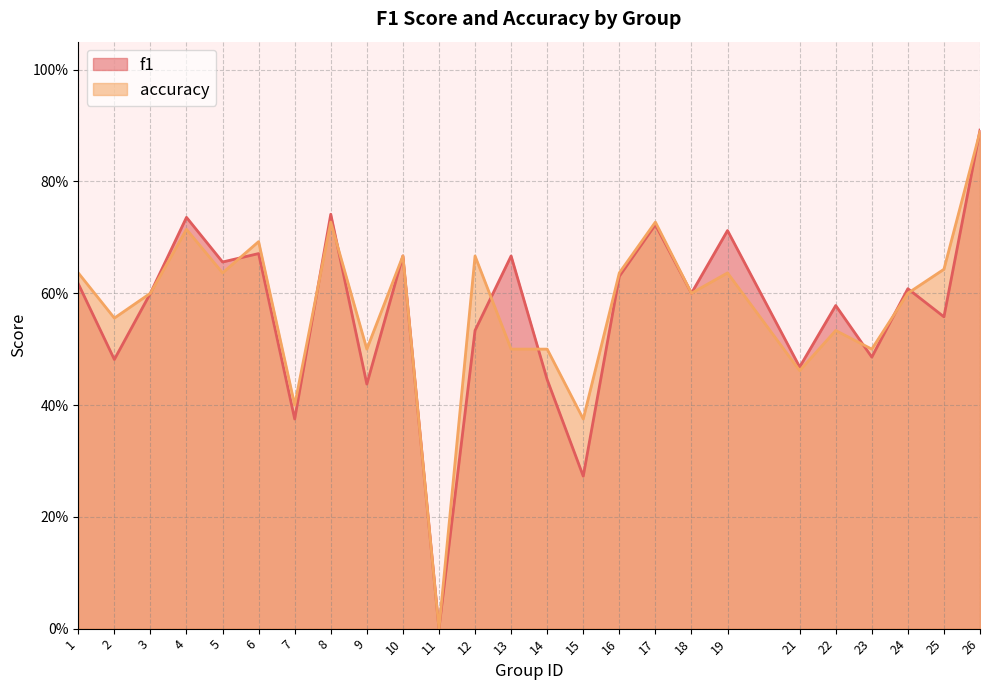

Which series changed the most between 2 and 23?

accuracy